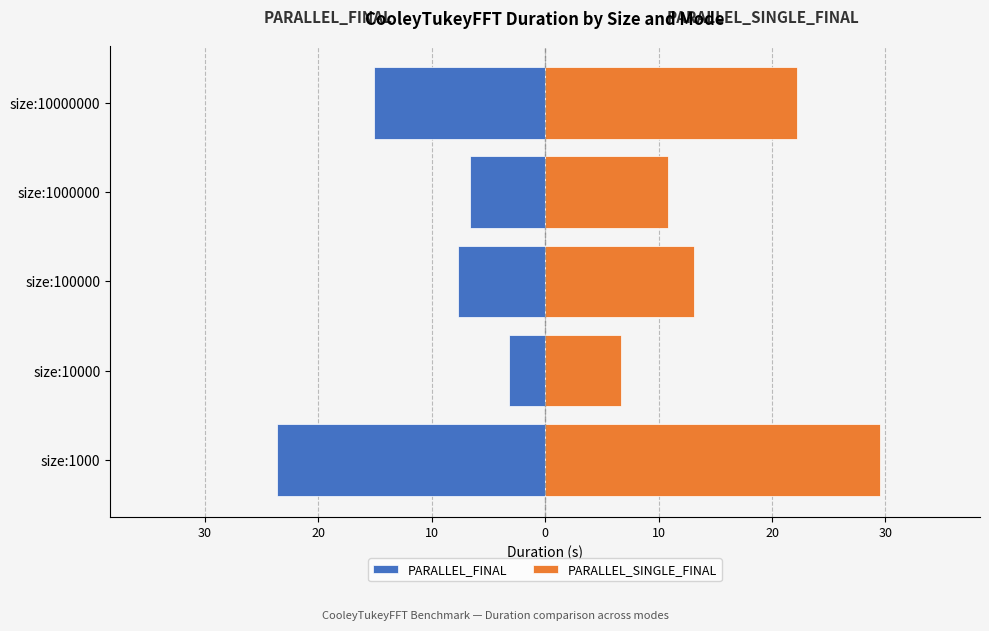

What is the sum of the PARALLEL_FINAL values at size:1000000 and size:100000?

-14.3